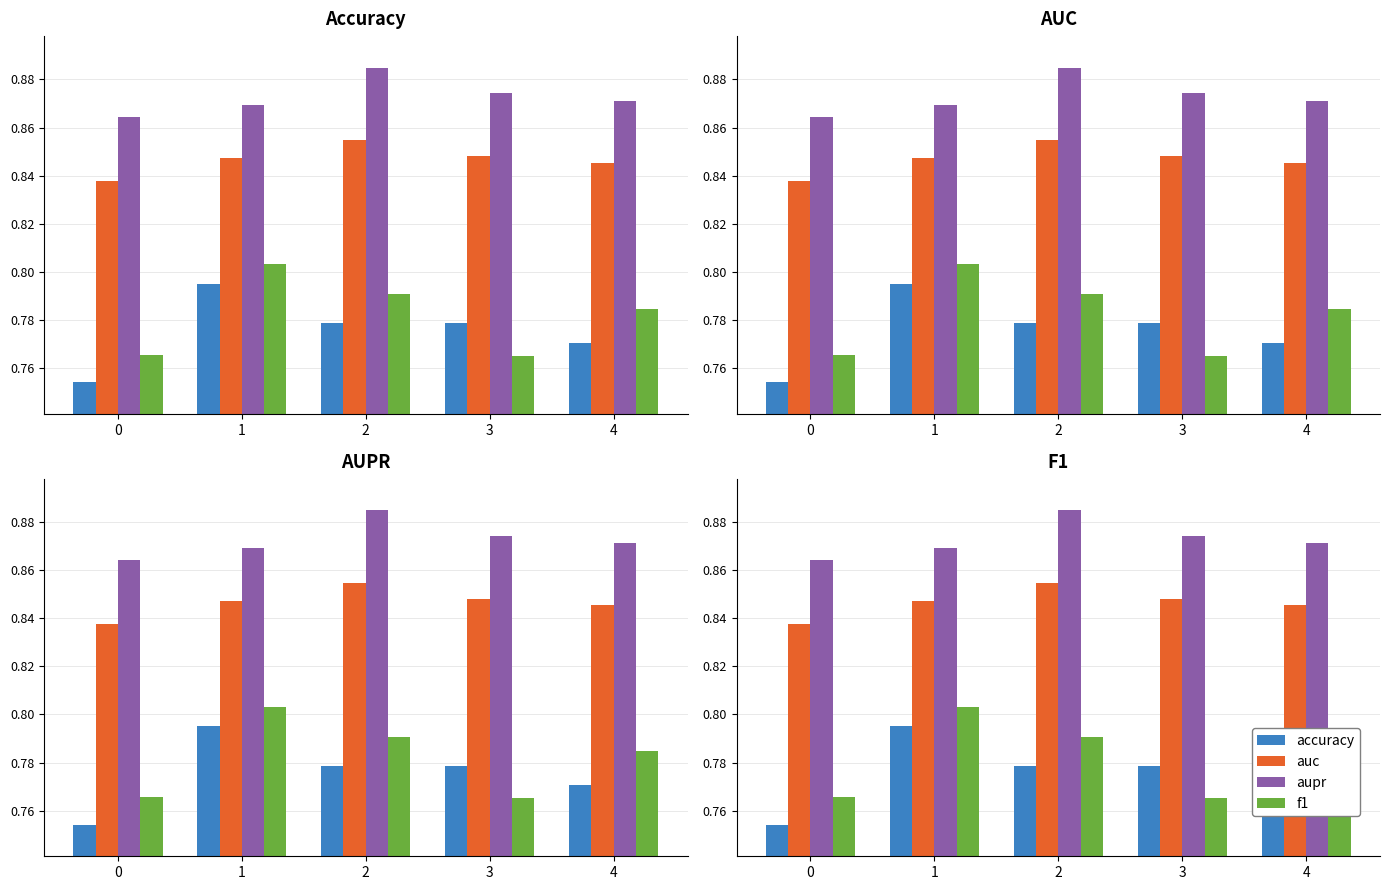

List the series in order of their peak value, lowest first.

accuracy, f1, auc, aupr